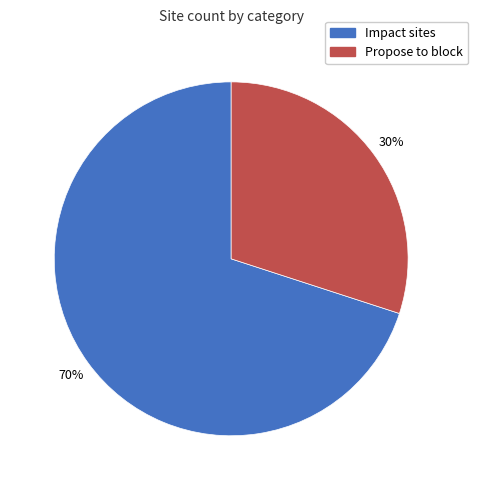

Which slice is the largest?

Impact sites